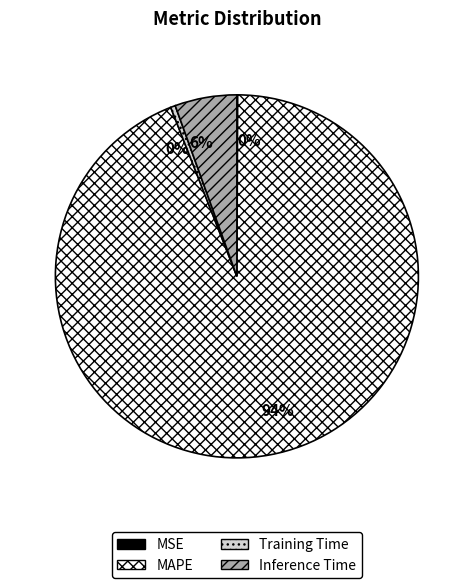

Does MAPE represent more than half of the total?

Yes